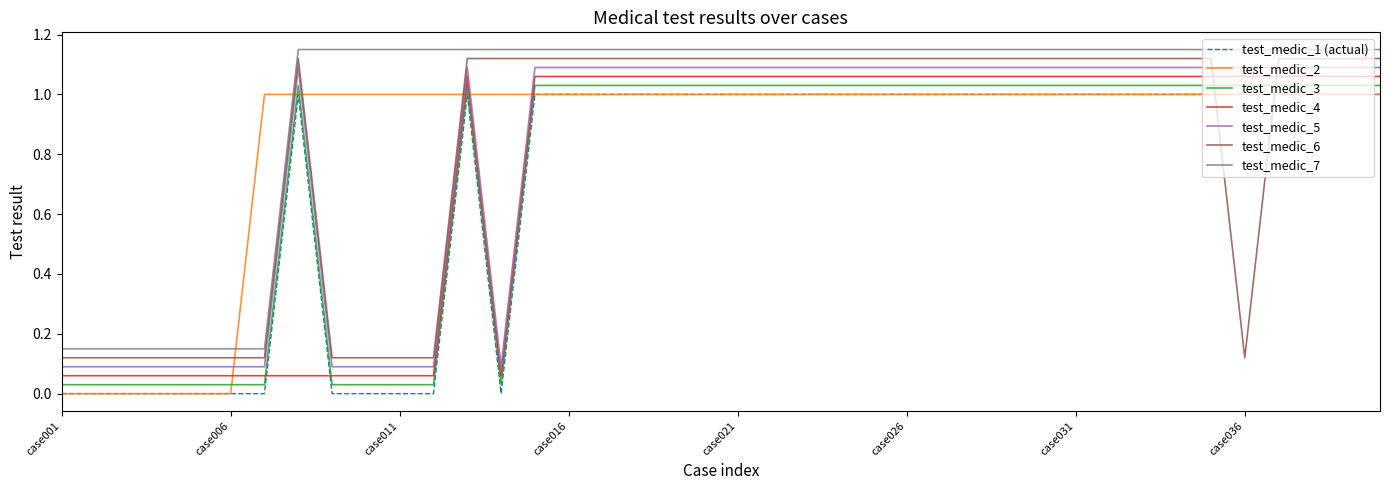

After their last crossing, which series has the higher values: test_medic_3 or test_medic_4?

test_medic_4